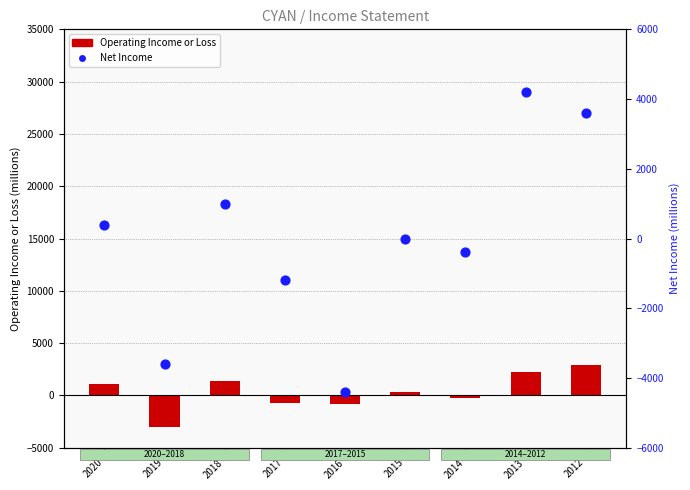

Which series has the largest total across all categories?

Operating Income or Loss